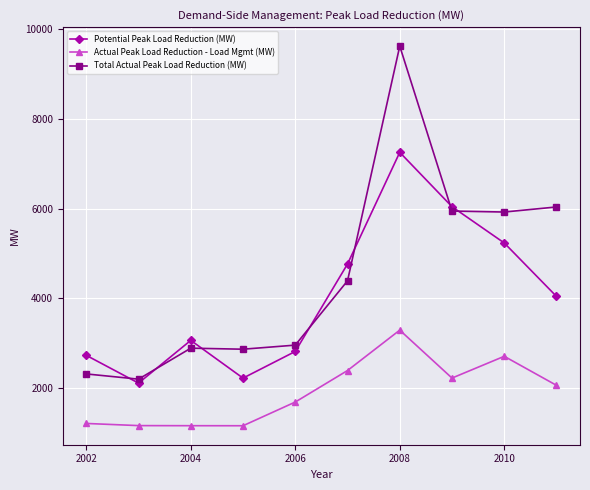

Does the chart display data point markers on the line(s)?

Yes